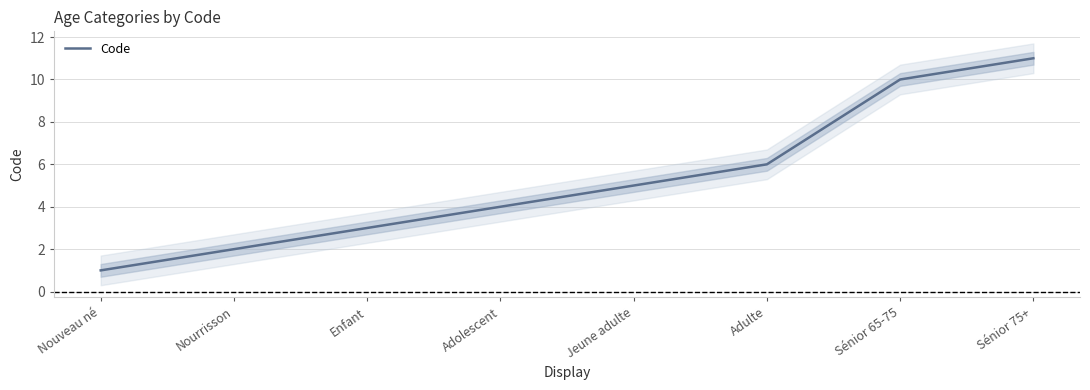

True or false: there are more than 1 points higher than both neighbors.

False